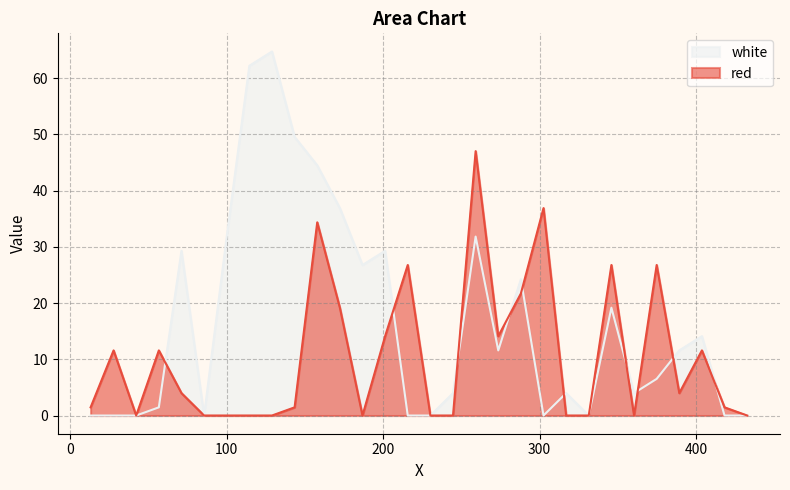

How many series are shown in this chart?

2